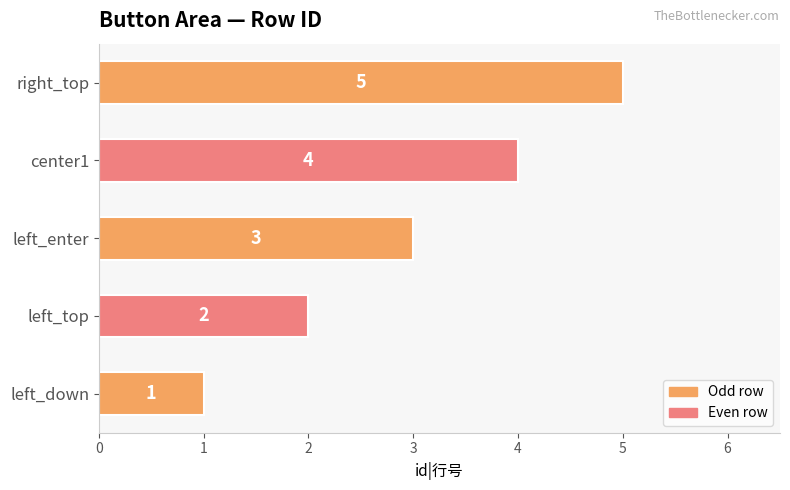

What is the ratio of the value at left_top to the value at right_top?

0.4